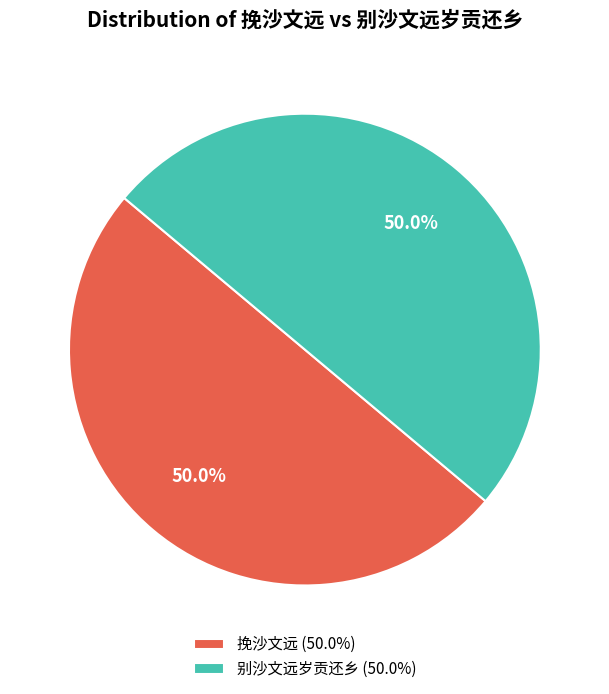

What percentage do 别沙文远岁贡还乡 (50.0%) and 挽沙文远 (50.0%) together represent?

100.0%